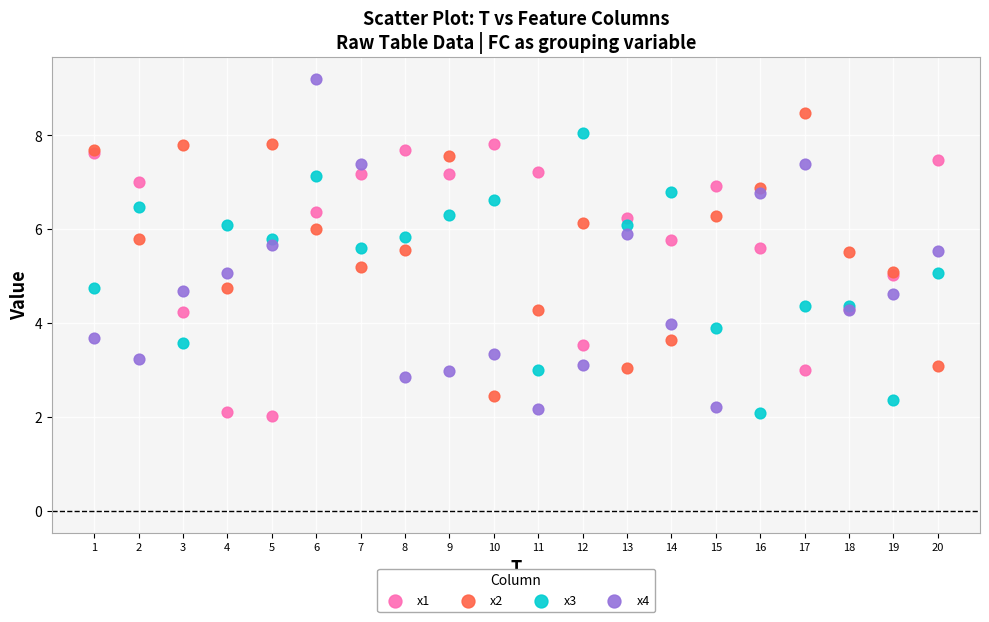

Which series reaches the maximum Y coordinate?

x4